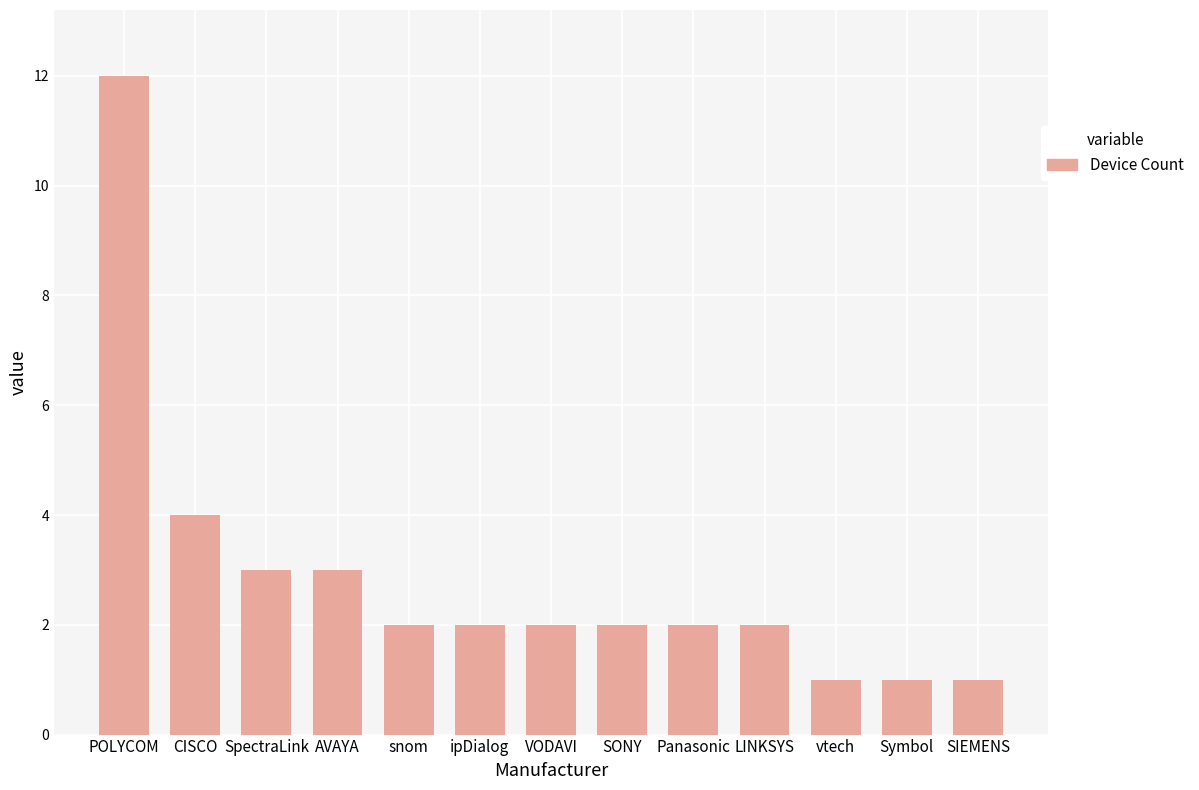

The value at snom is 1. True or false?

False